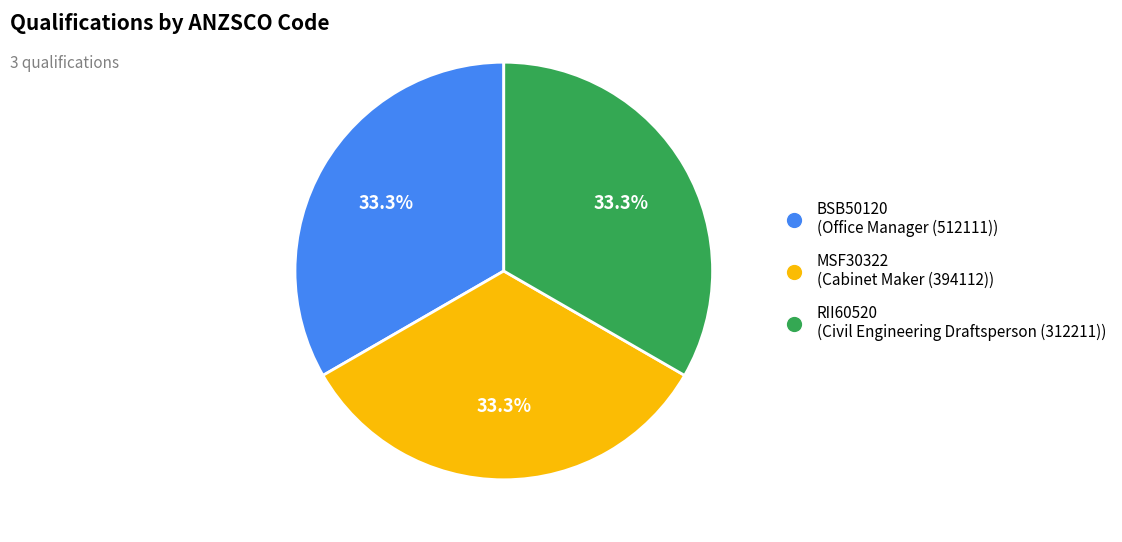

Approximately how many times larger is the value at MSF30322 (Cabinet Maker (394112)) compared to BSB50120 (Office Manager (512111))?

1.0